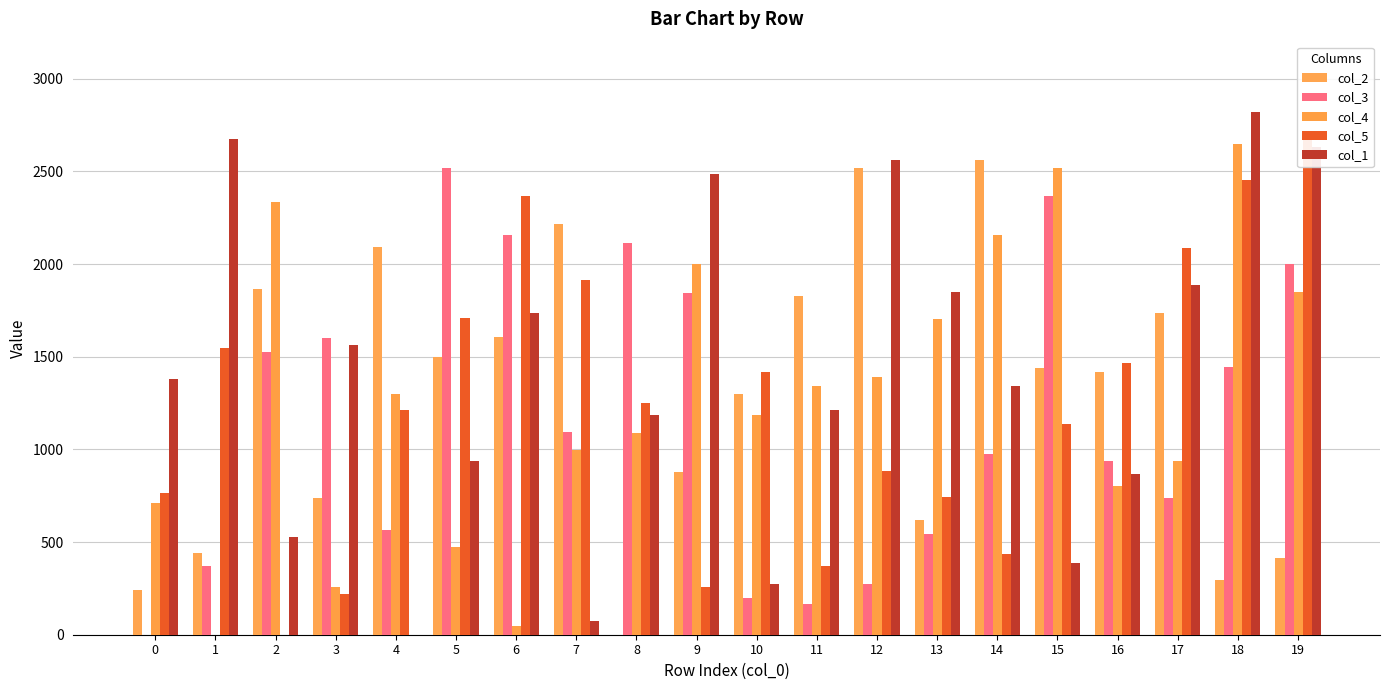

What is the greatest value displayed?

2818.0